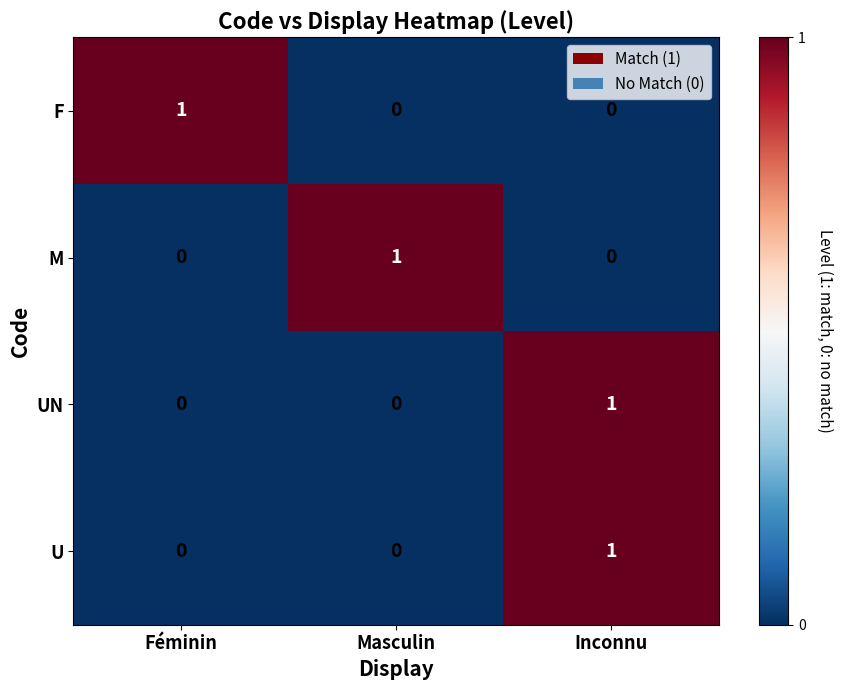

The value of M at Inconnu is 0. True or false?

True